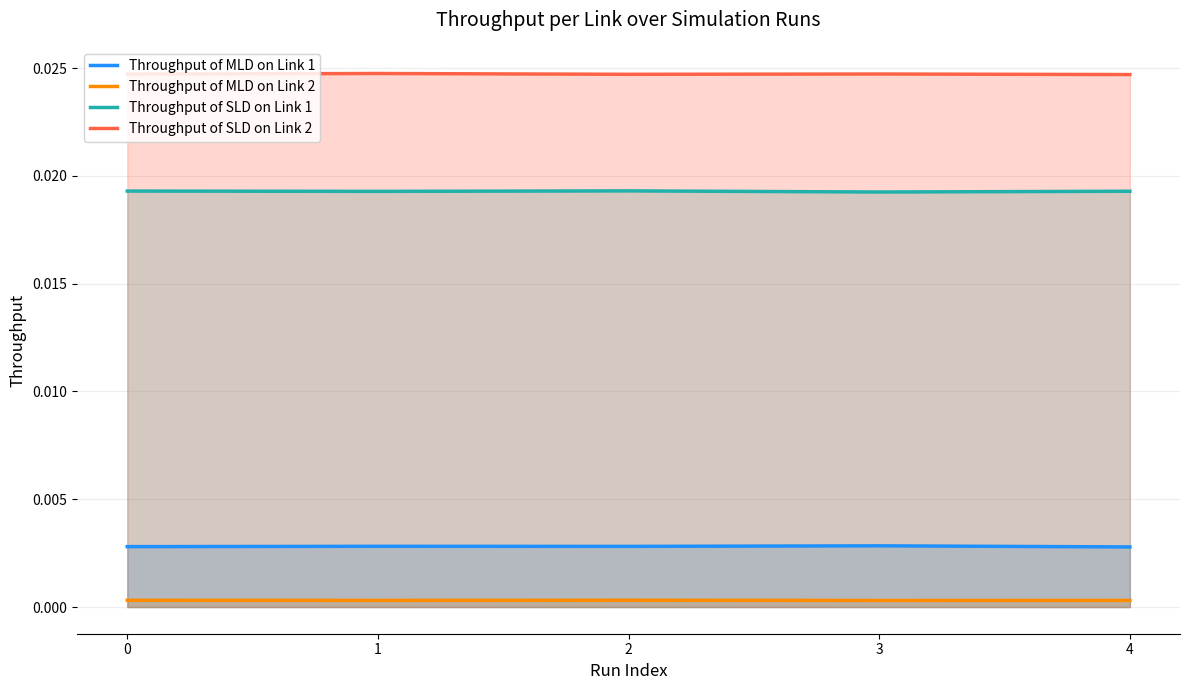

How many interior local valleys does the Throughput of MLD on Link 2 series have?

2